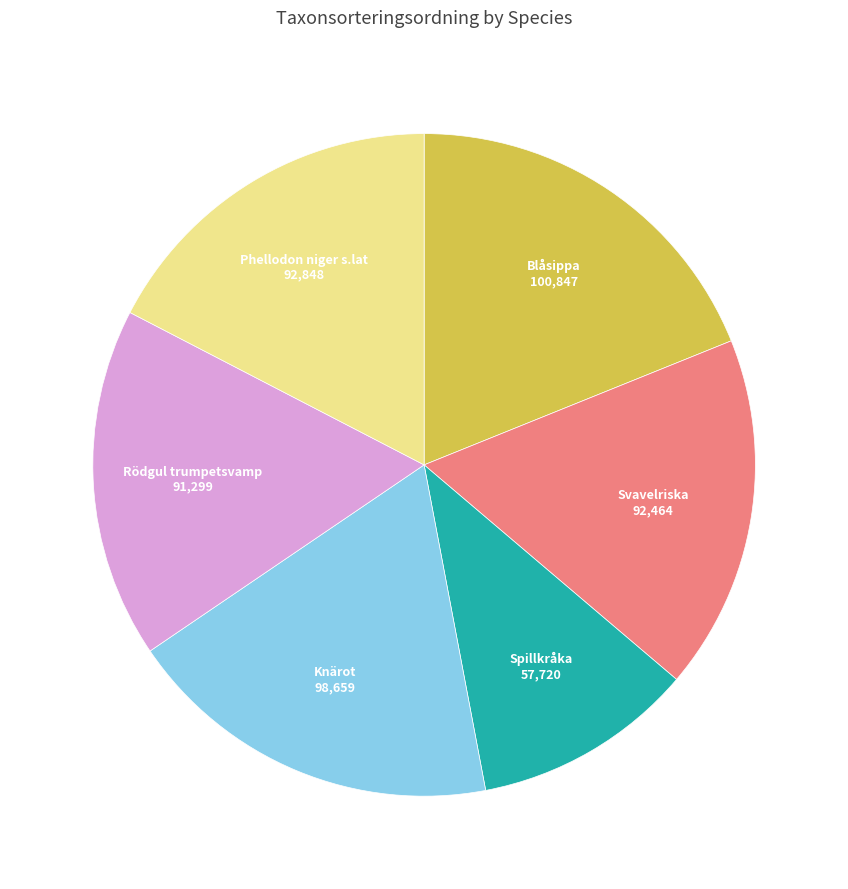

Is there a majority slice in this chart?

No